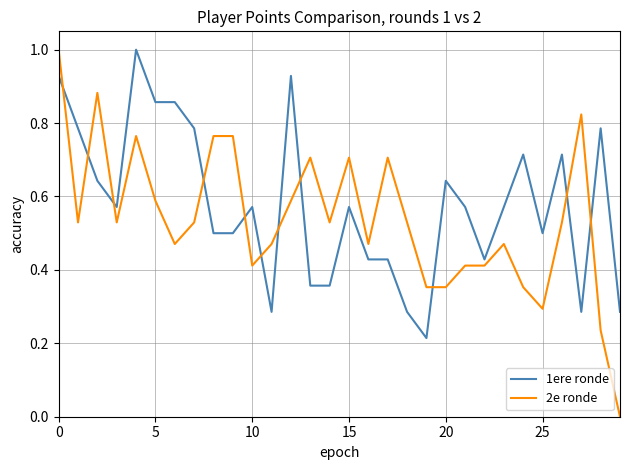

Which series ends up on top after the final intersection of 2e ronde and 1ere ronde?

1ere ronde